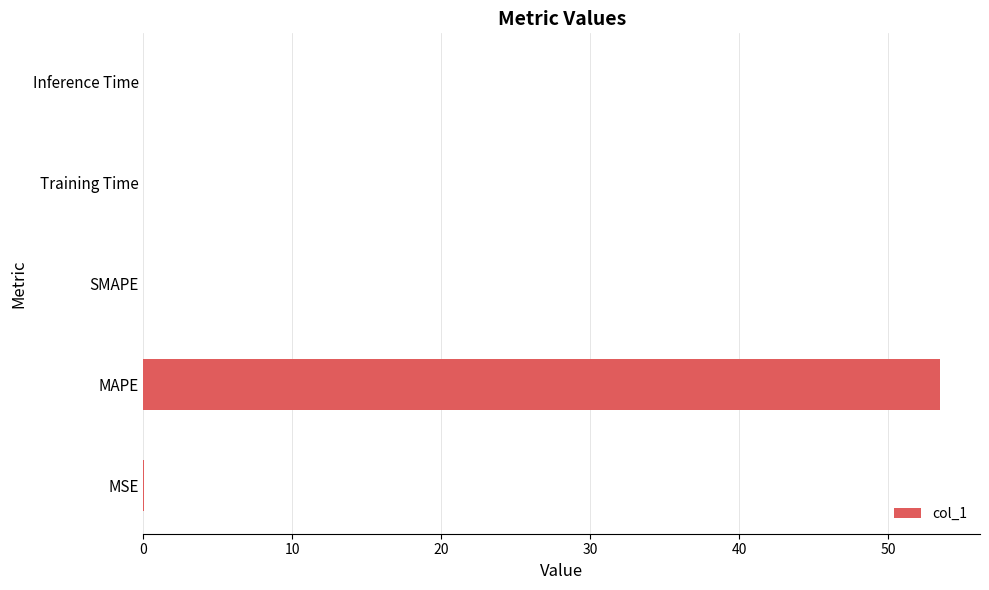

The value at SMAPE is 0.0. True or false?

True